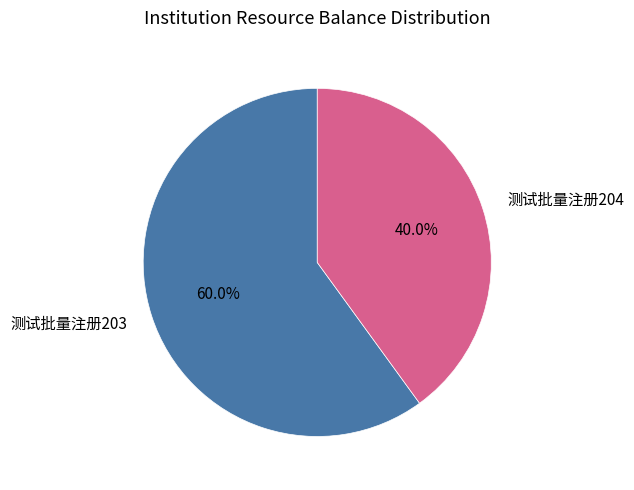

To the nearest percent, what percentage of the pie is 测试批量注册203?

60%